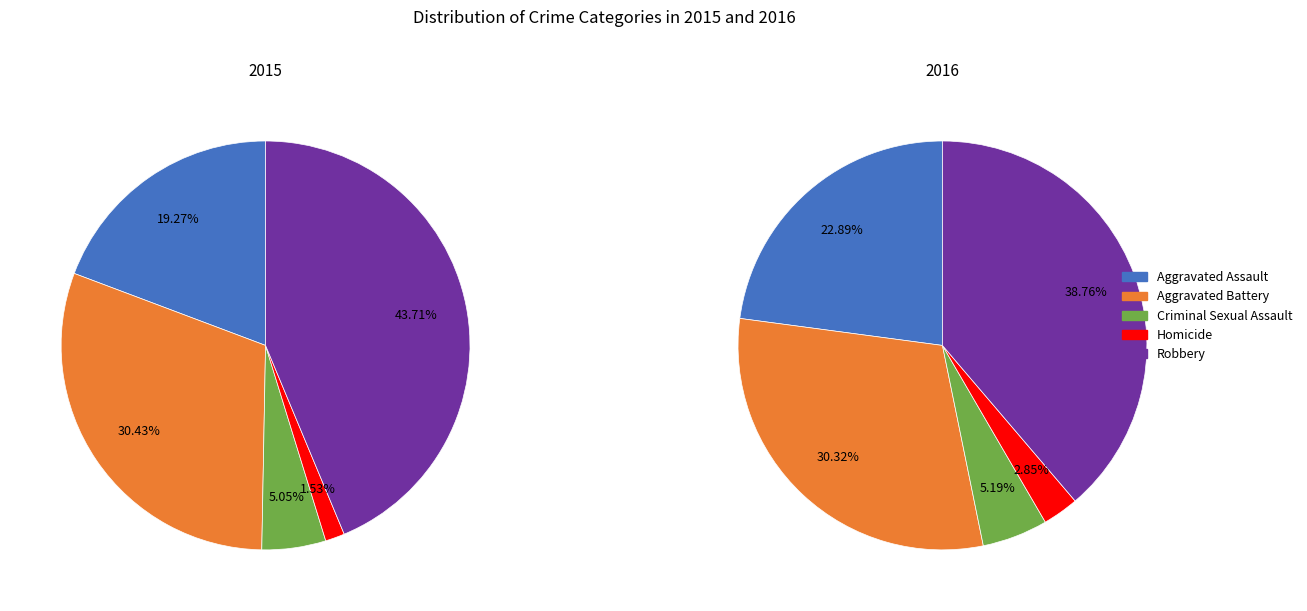

Is there any slice that represents more than half of the pie?

No